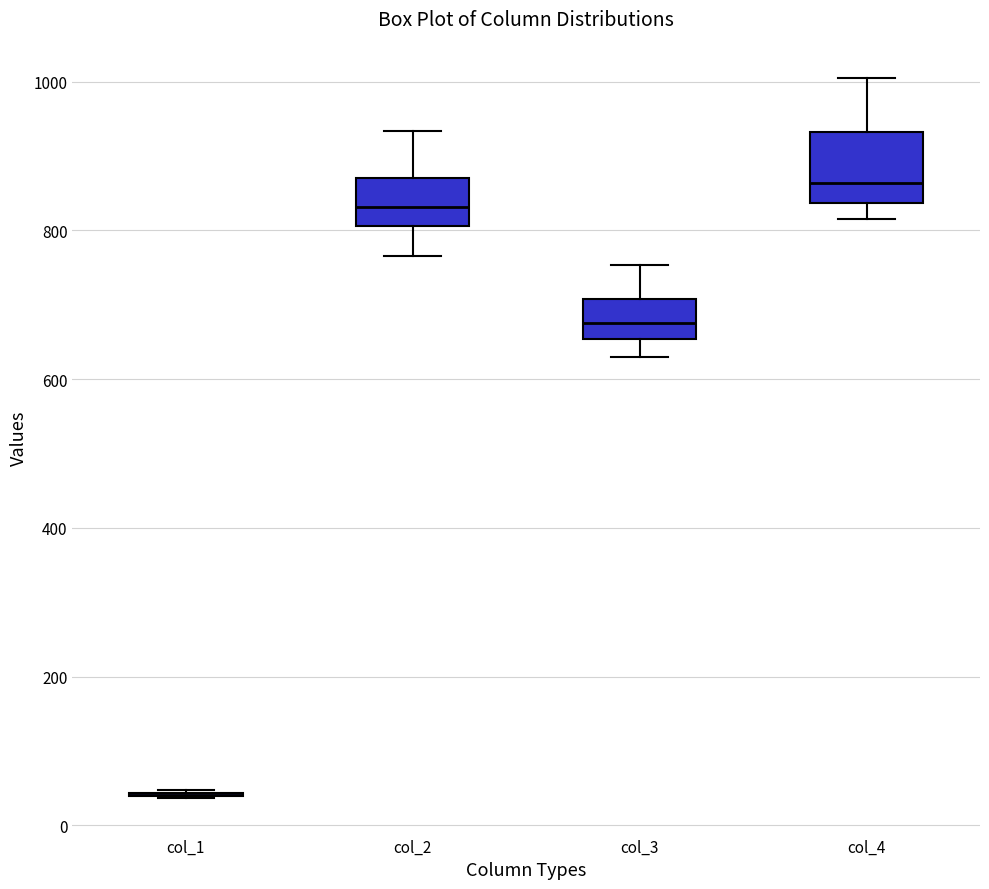

Reading left to right, transcribe this box plot: for each box, give where its median line is, the range the box spans, and where its two whiskers end, as read against the y-axis. The values are not printed on the chart, so give them approximately, as read against the axis.

col_1: box collapsed to a line at 40, whiskers 40 to 40
col_2: median 840, box 800 to 860, whiskers 760 to 940
col_3: median 680, box 660 to 700, whiskers 620 to 760
col_4: median 860, box 840 to 940, whiskers 820 to 1000